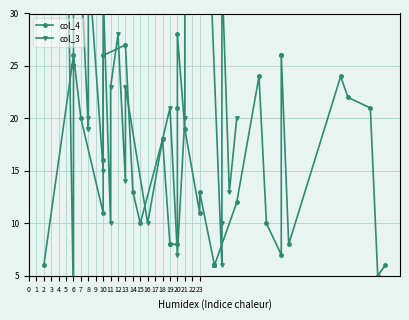

What is the highest value of the col_3 series?

48